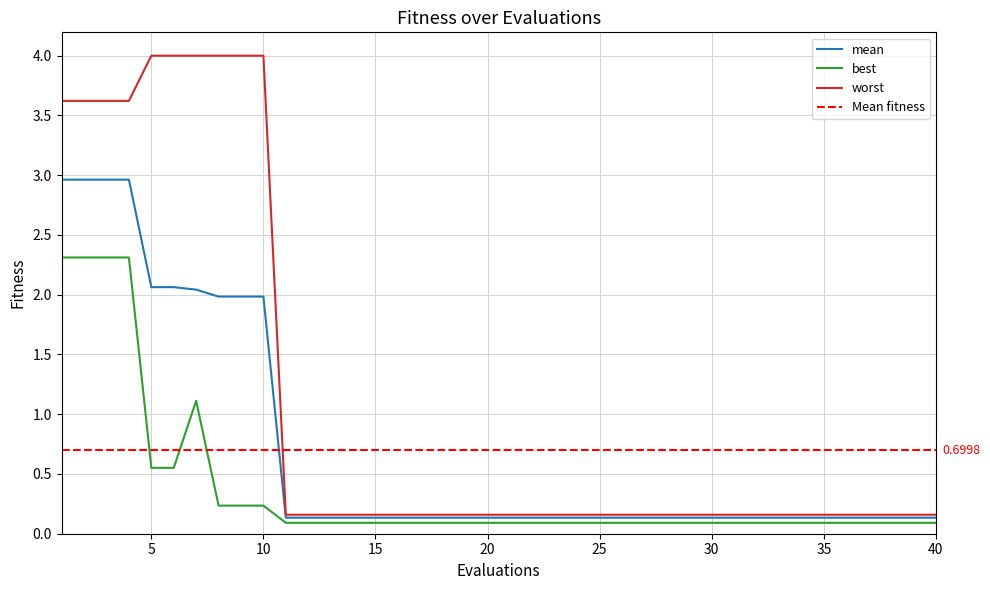

What is the value of the mean point at the 21st from the left?

0.1